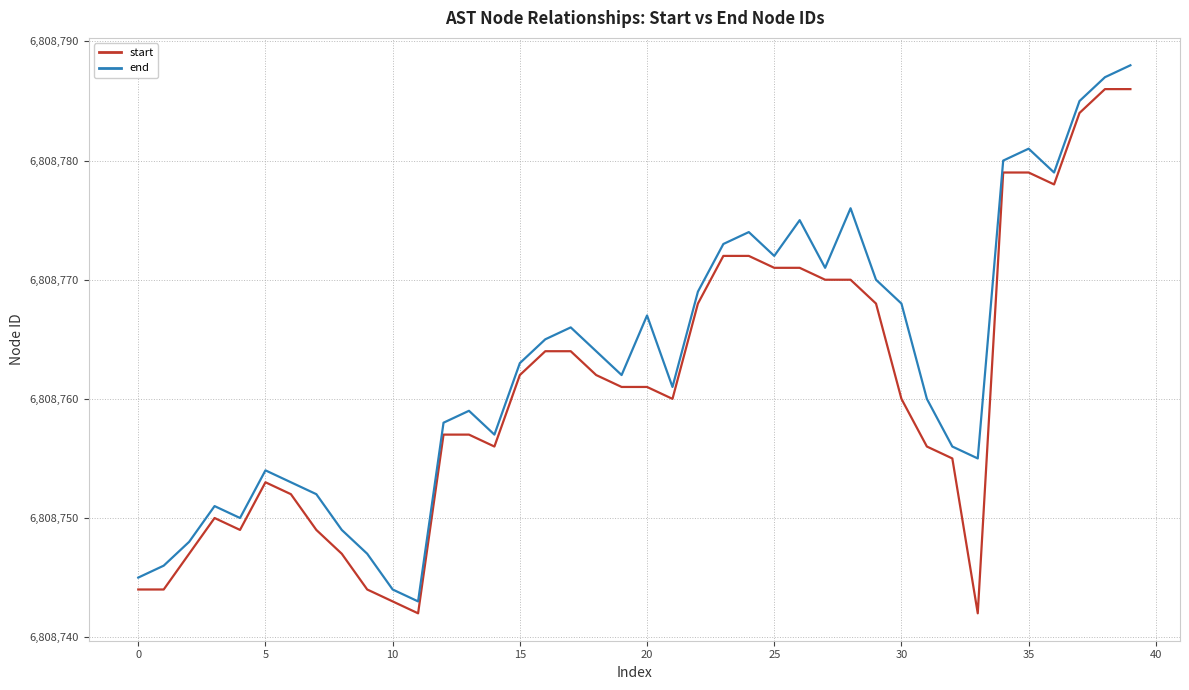

What is the maximum value shown in the chart?

6808788